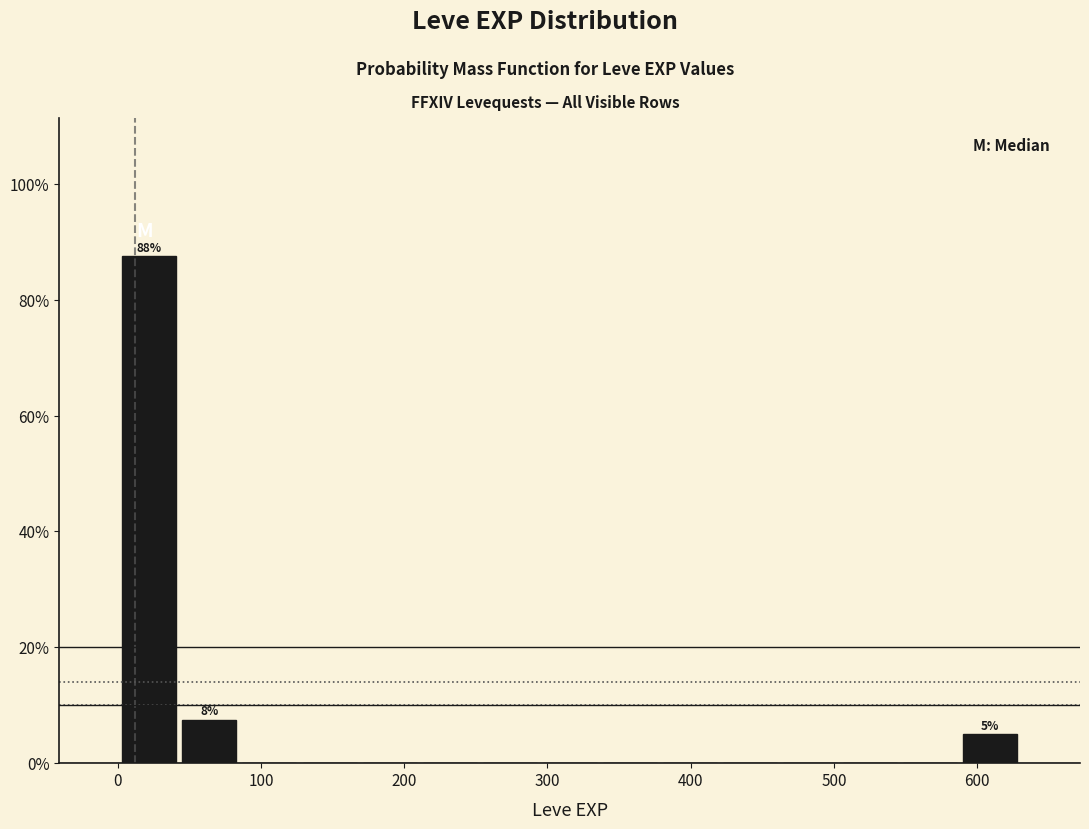

Over which range of the x-axis is the bar tallest?

0 to 40